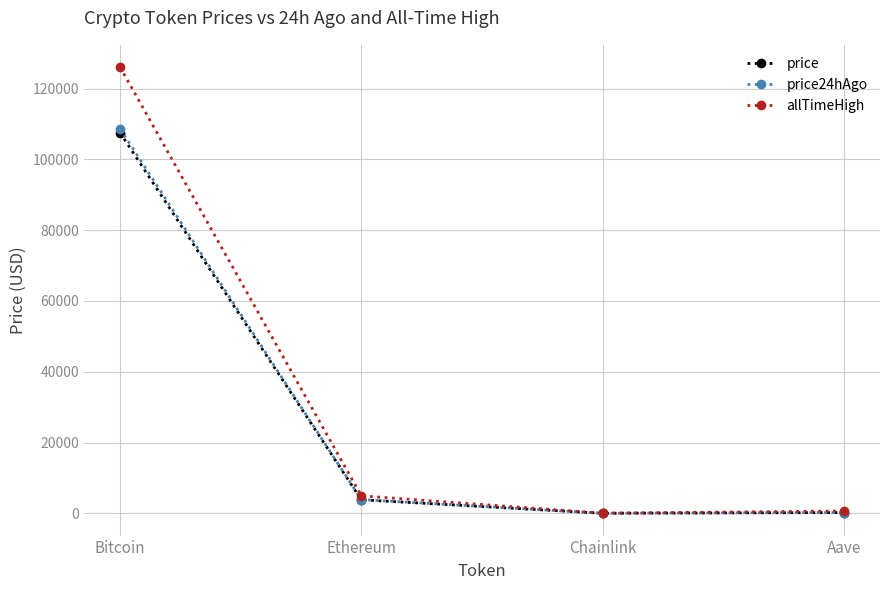

What is the spread (max minus min) of values at Chainlink?

35.3